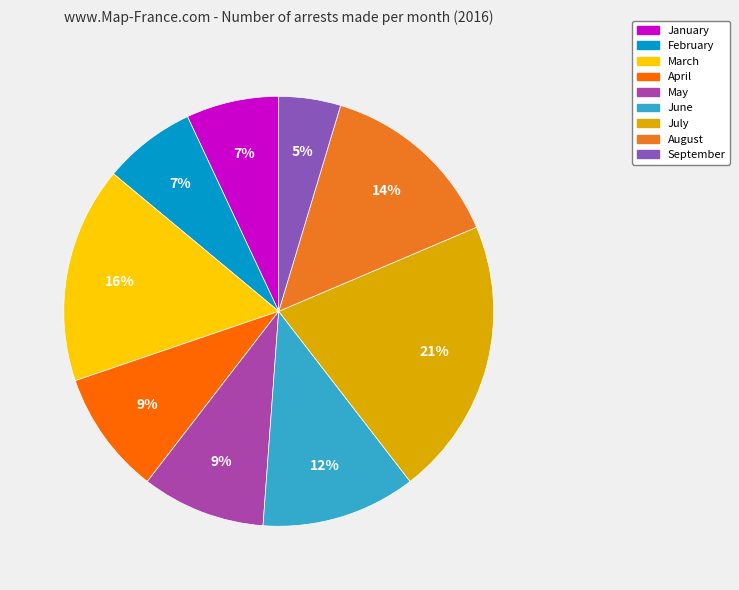

Is the sum of February and July greater than half?

No